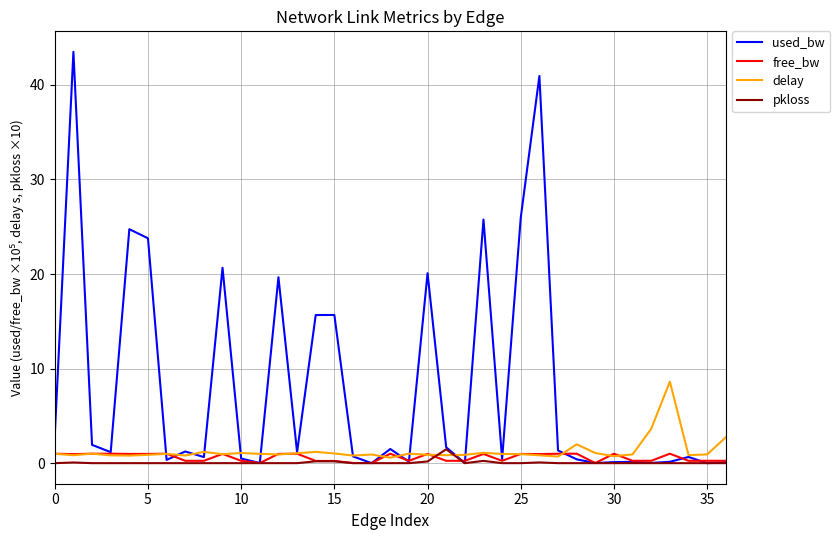

Which series has the largest total across all categories?

used_bw